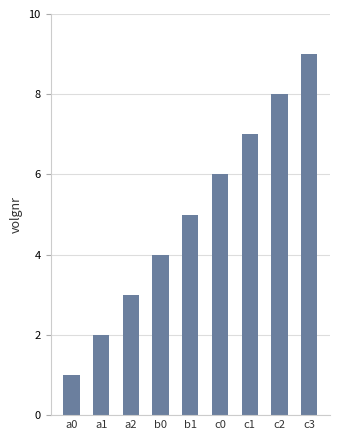

List the labels in order of value, largest first.

c3, c2, c1, c0, b1, b0, a2, a1, a0